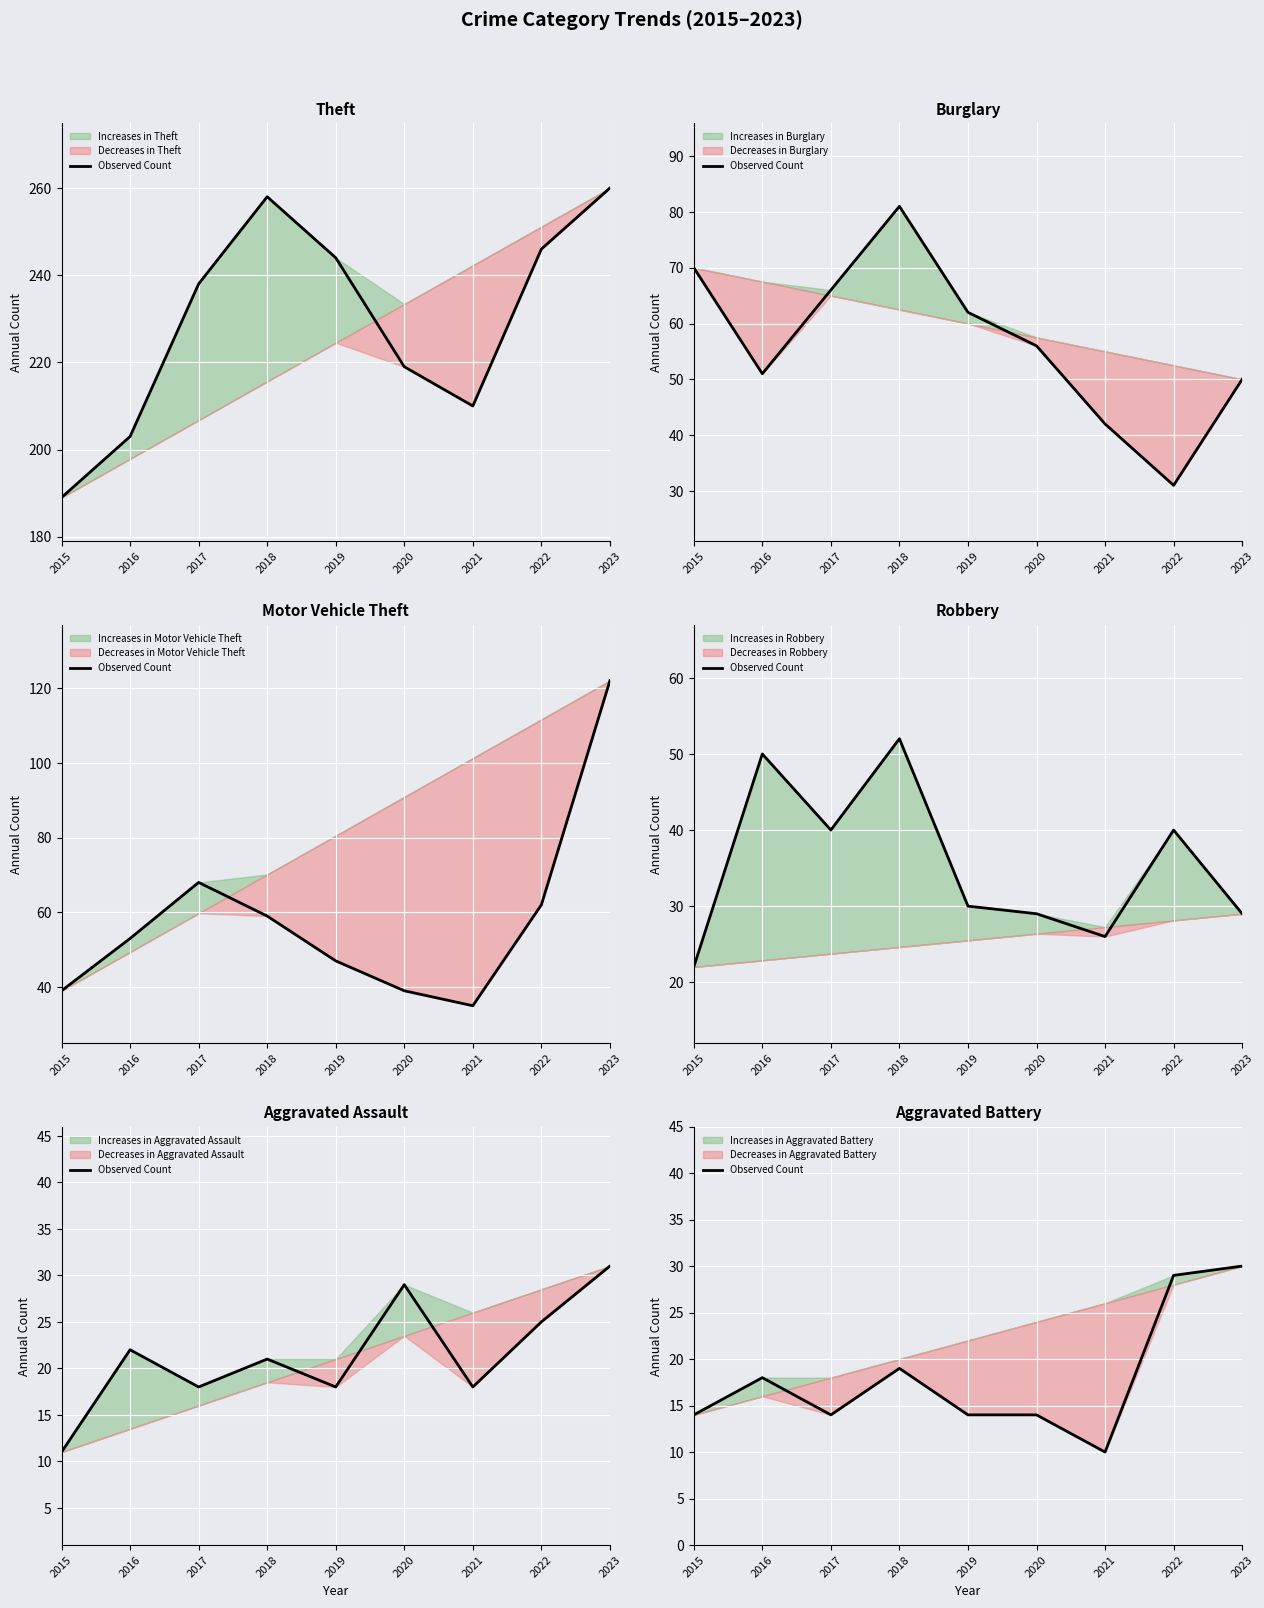

How many interior local valleys (lower than both neighbors) does the data have?

2